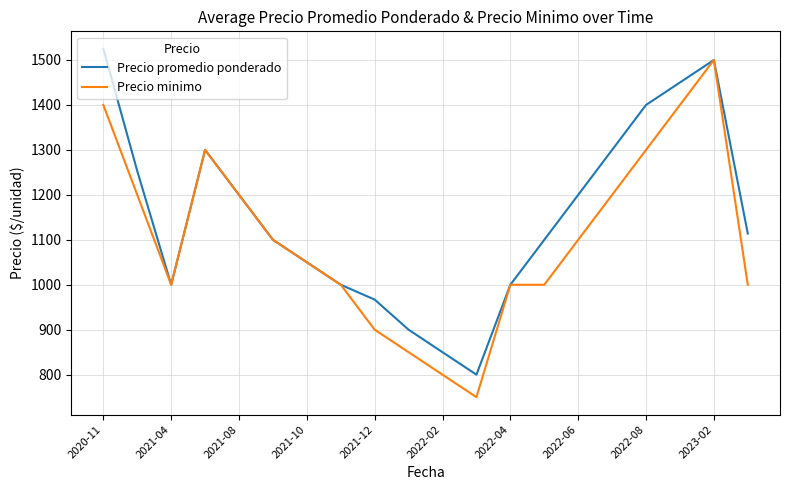

List the series in order of their peak value, highest first.

Precio promedio ponderado, Precio minimo